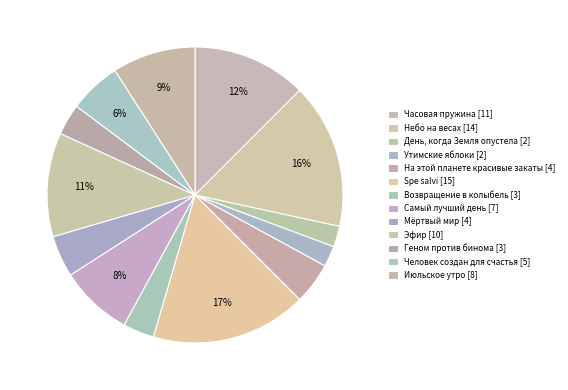

Which slice is the largest?

Spe salvi